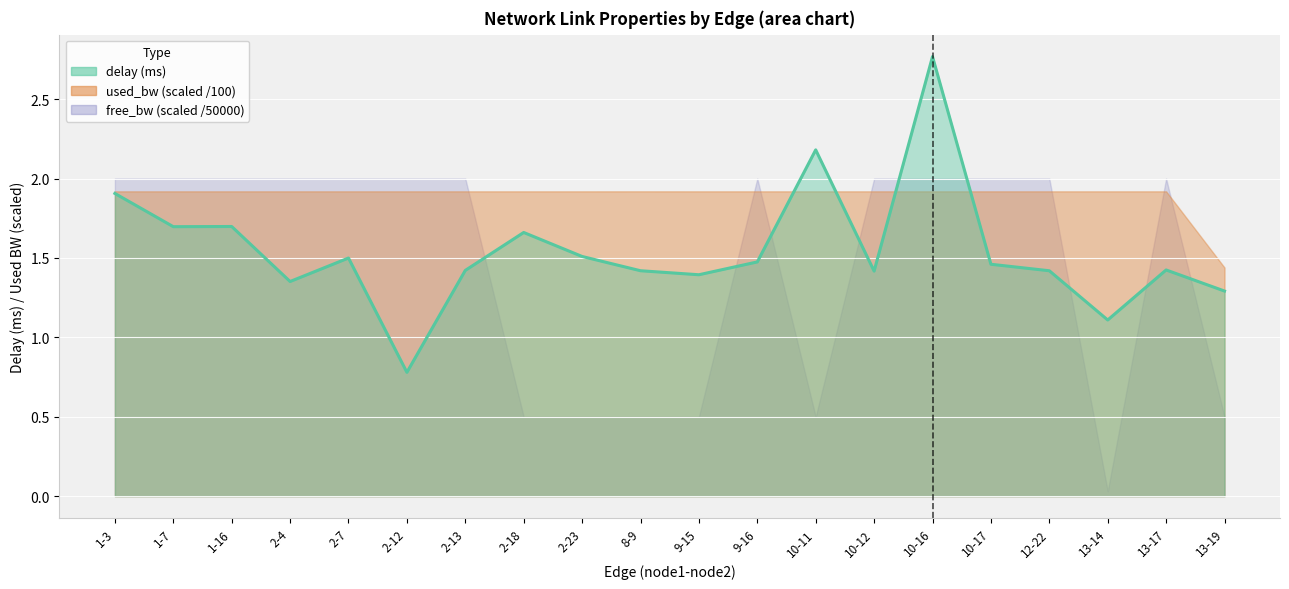

Reading right to left, what are all the values shown in this chart?

1.3	1.4	1.1	1.4	1.5	2.8	1.4	2.2	1.5	1.4	1.4	1.5	1.7	1.4	0.8	1.5	1.4	1.7	1.7	1.9